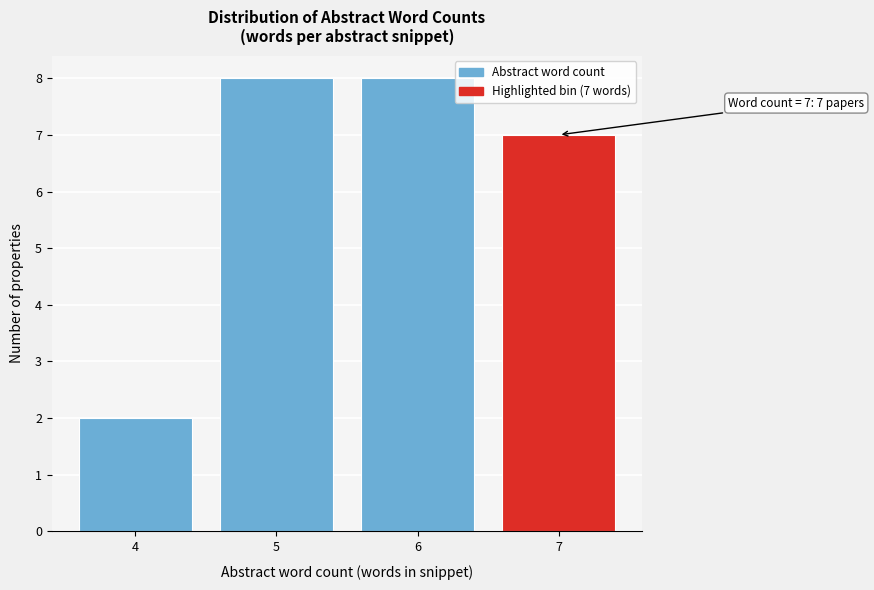

Reading left to right, transcribe all the data shown in this chart.

2	8	8	7